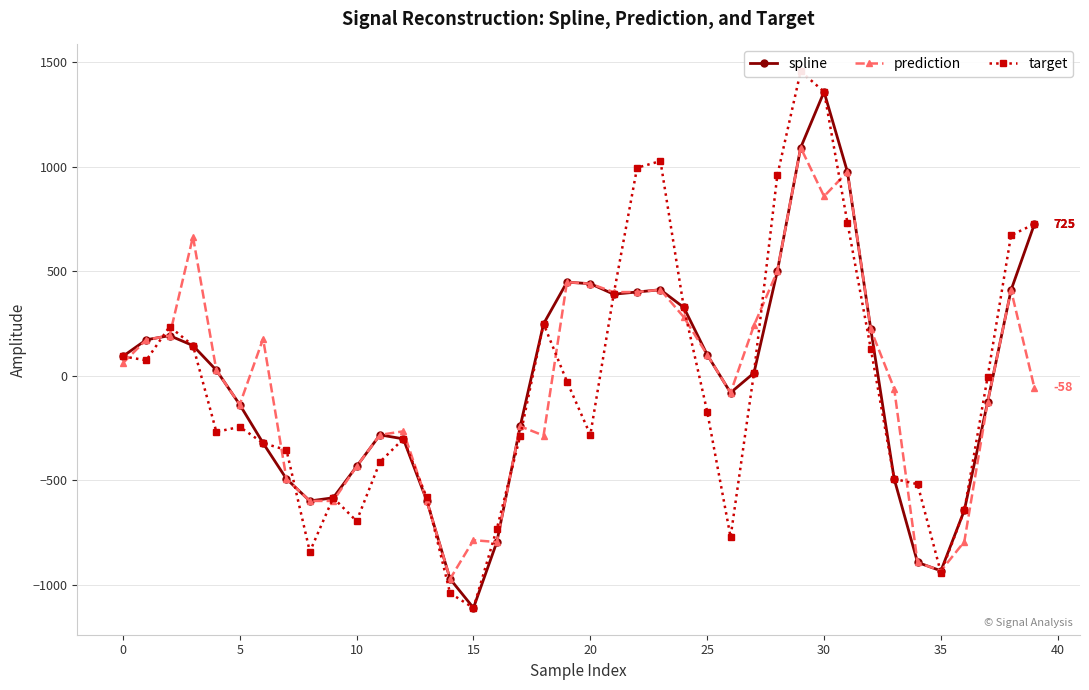

Is it true that spline equals -886.3 at 33?

False